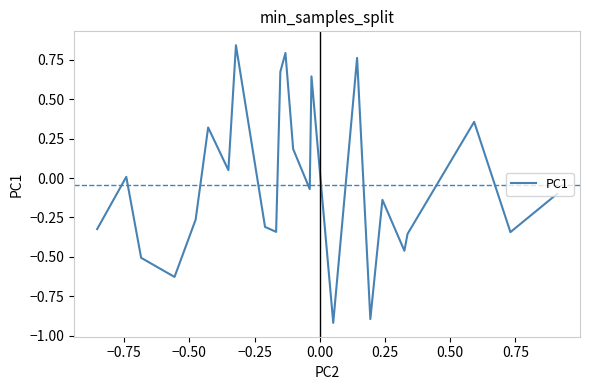

What is the minimum value shown in the chart?

-0.9